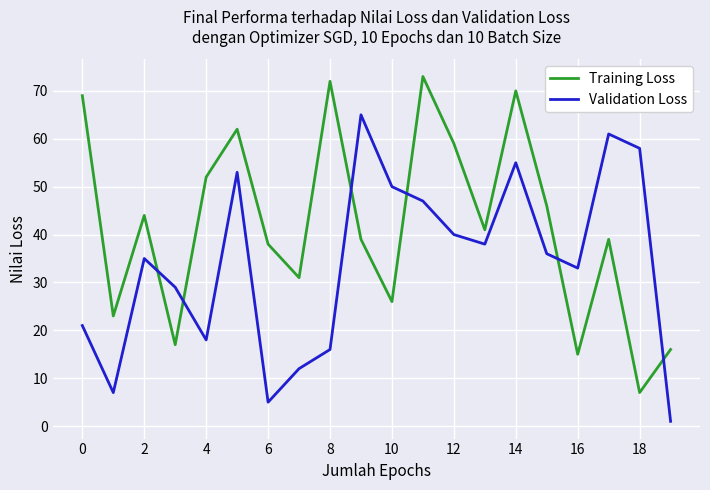

Which series has the largest total across all categories?

Training Loss